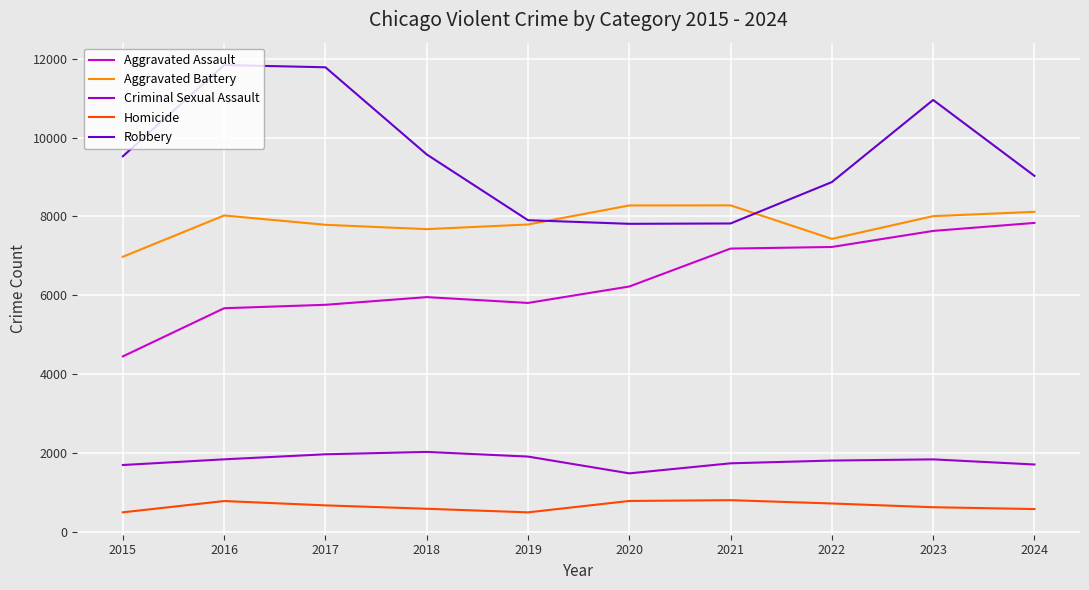

True or false: Aggravated Assault has a value of 7633 at 2023.

True